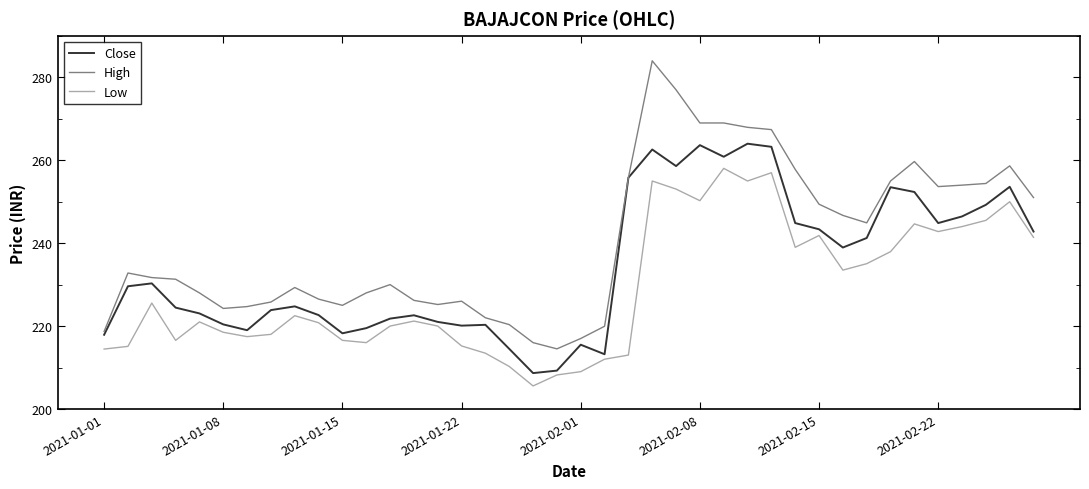

What is the highest value of the Close series?

264.0